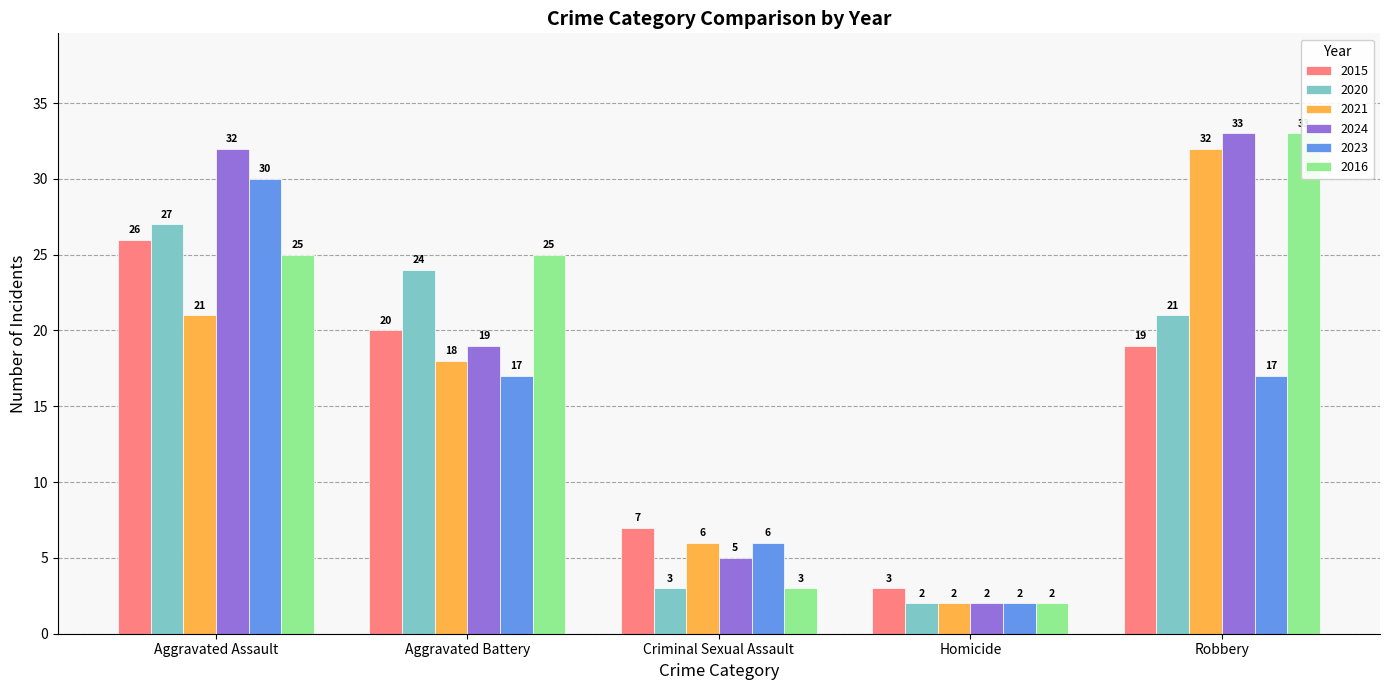

Does the chart contain any negative values?

No